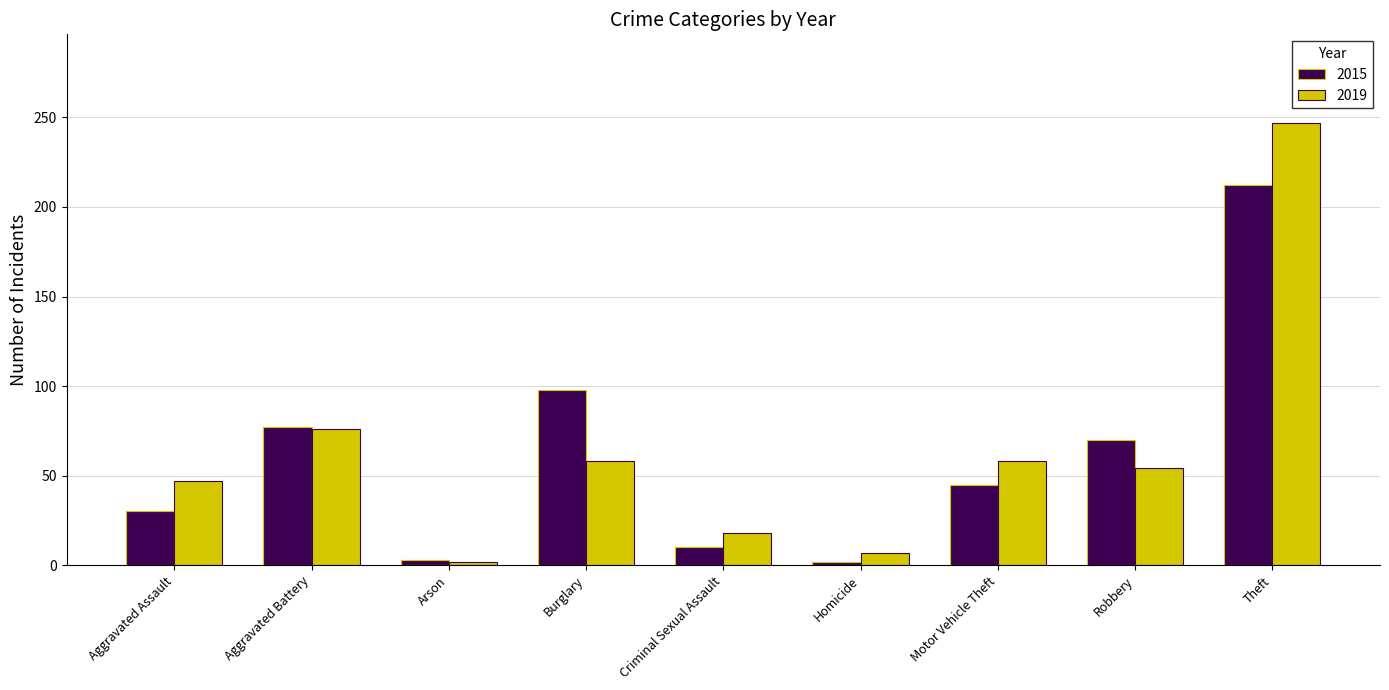

Is the value of 2015 at Theft greater than the value of 2019 at Aggravated Assault?

Yes